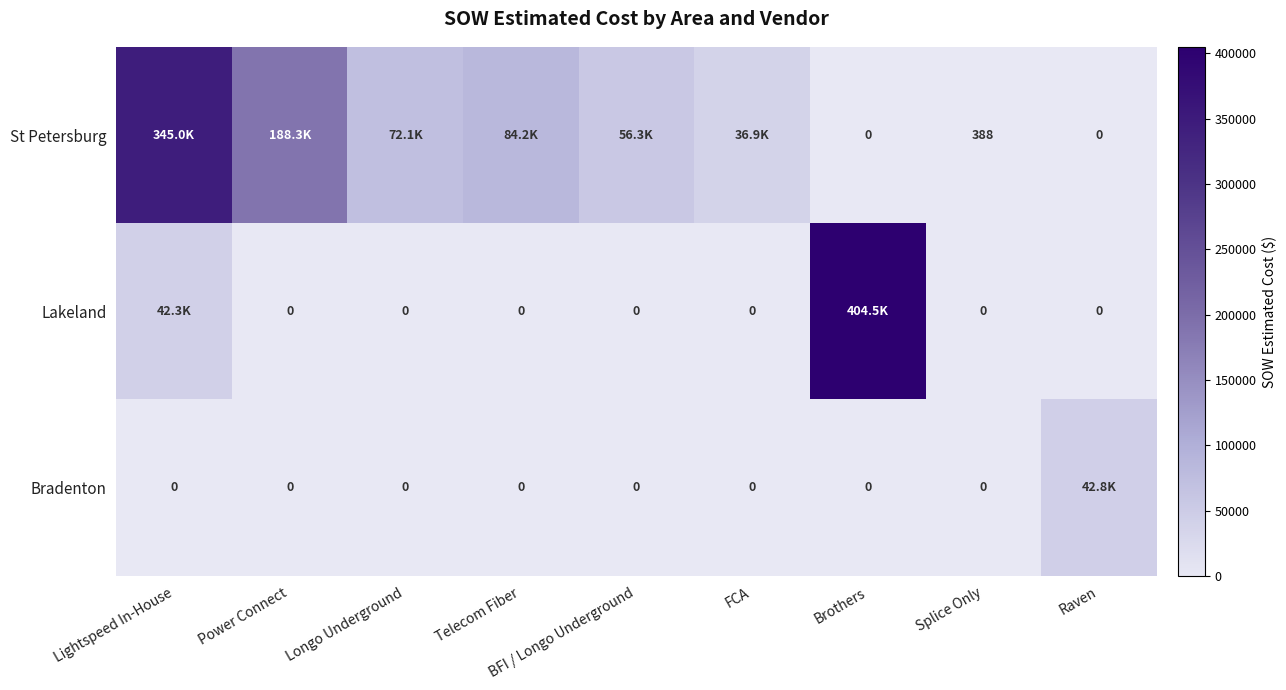

Rank the series by their average value, from lowest to highest.

Bradenton, Lakeland, St Petersburg